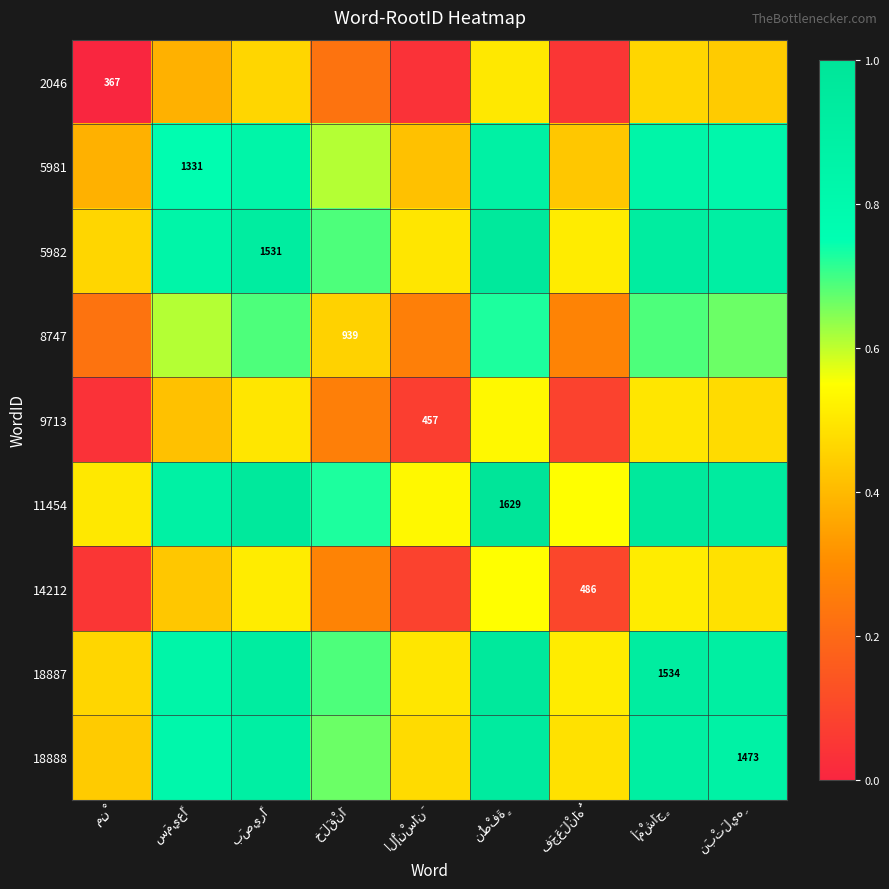

What is the difference between the 18888 values at بَصِيرًا and خَلَقْنَا?

0.2